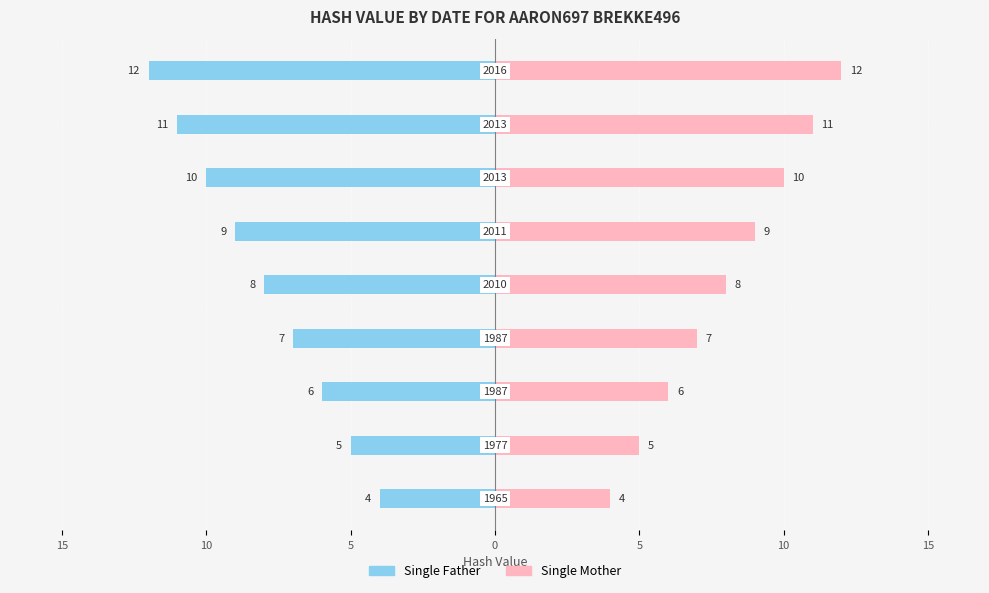

Reading left to right, transcribe all the data shown in this chart.

Single Father: -4	-5	-6	-7	-8	-9	-10	-11	-12
Single Mother: 4	5	6	7	8	9	10	11	12